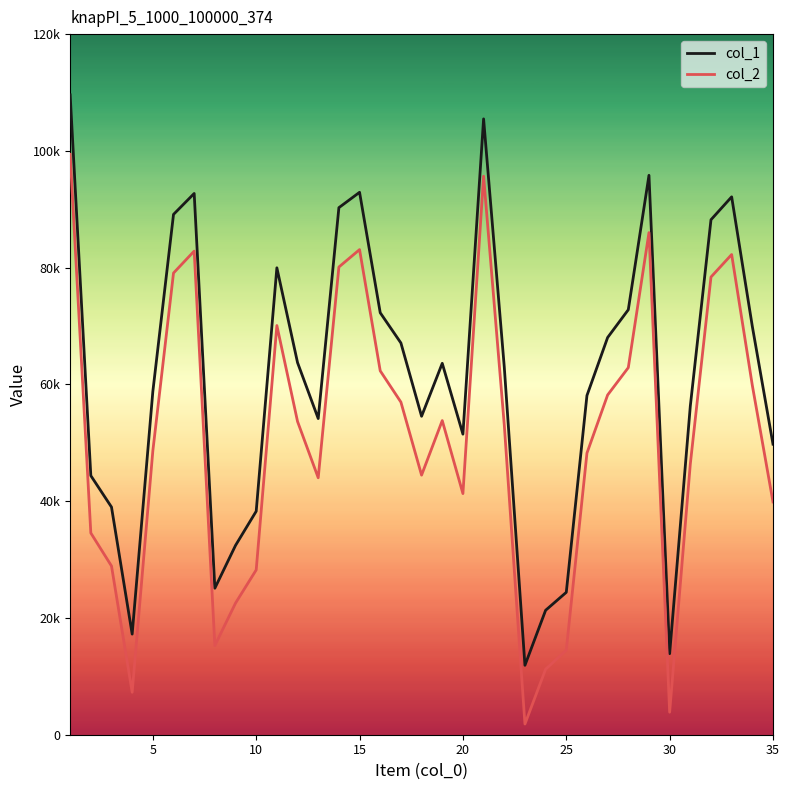

What is the difference between the second highest and second lowest values in the col_1 series?

91600